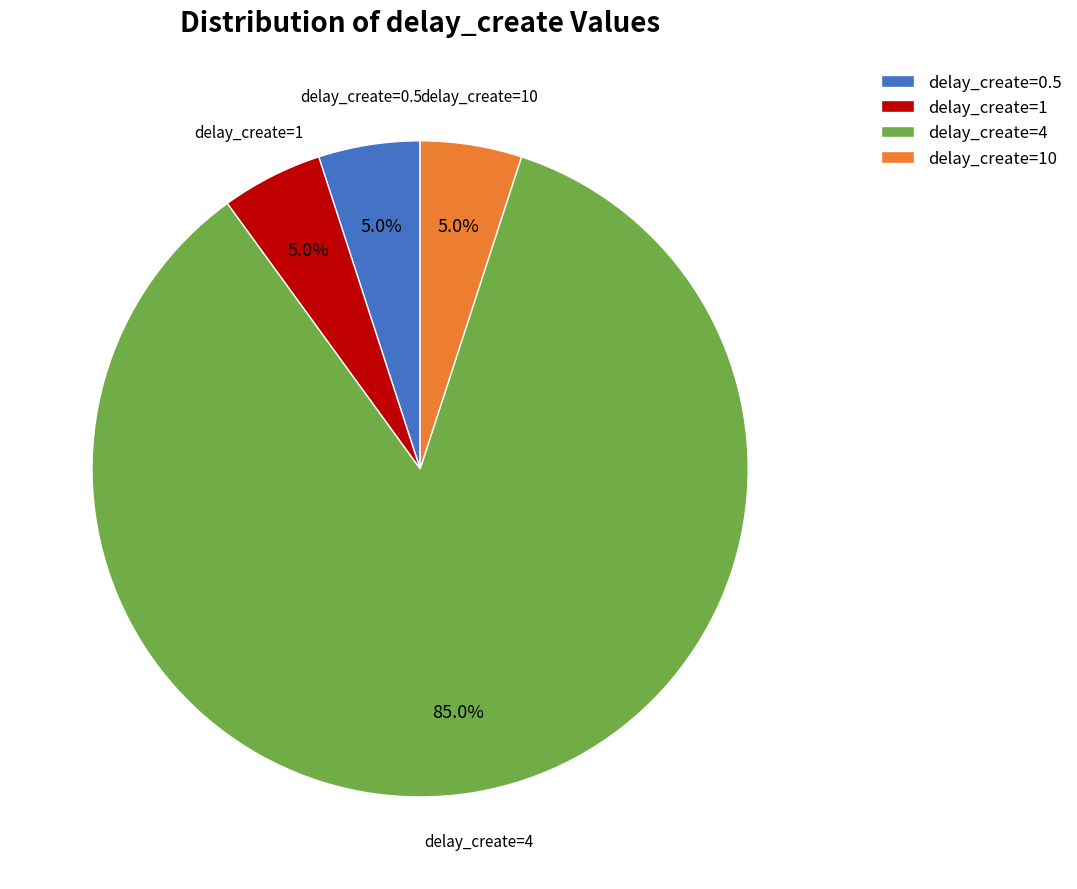

What is the total percentage of delay_create=1 and delay_create=10?

10.0%